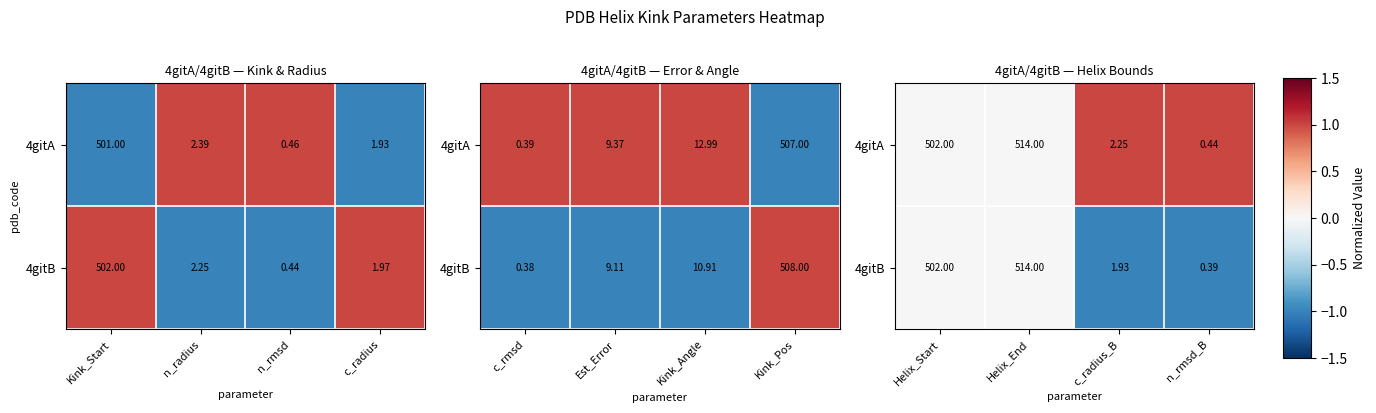

Which series has the largest range (max minus min)?

4gitA